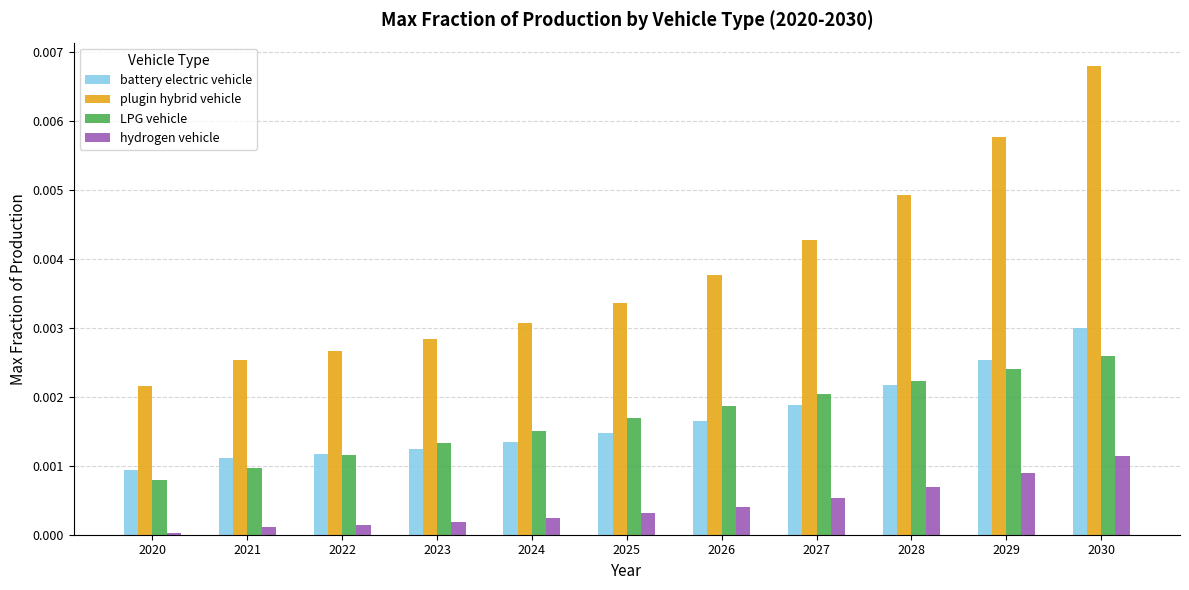

Is the value of battery electric vehicle at 2030 greater than the value of hydrogen vehicle at 2021?

Yes